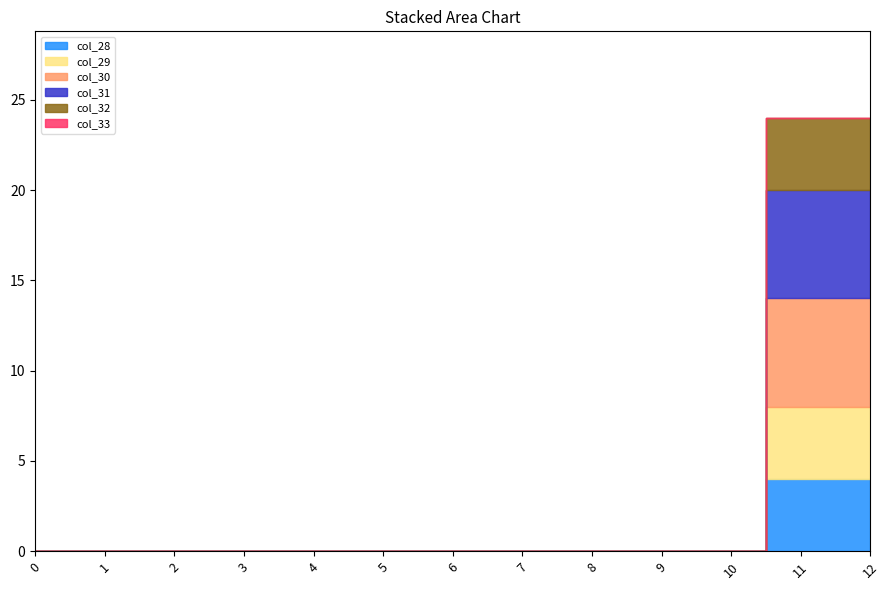

Between 6 and 10, which is larger?

6